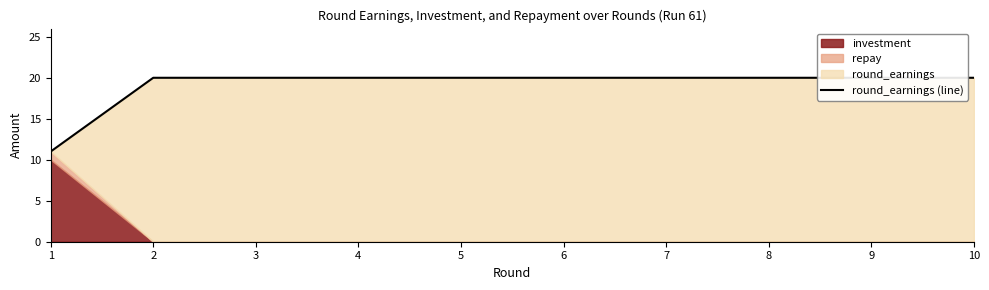

Read the value at 1.

11